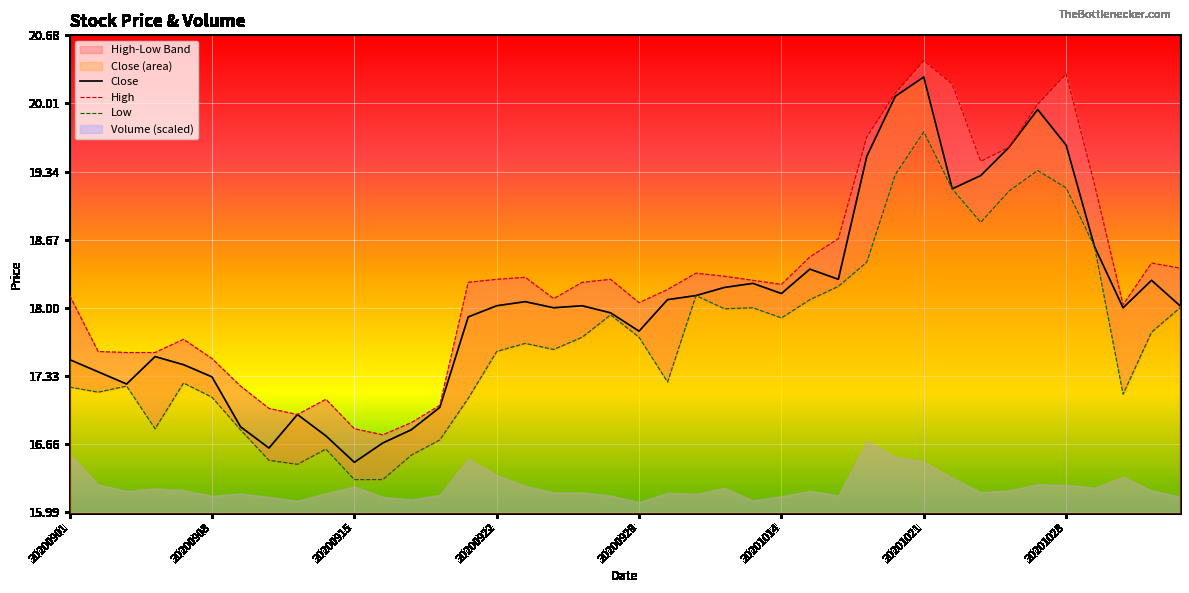

True or false: Close has a value of 16.5 at 20200915.

True